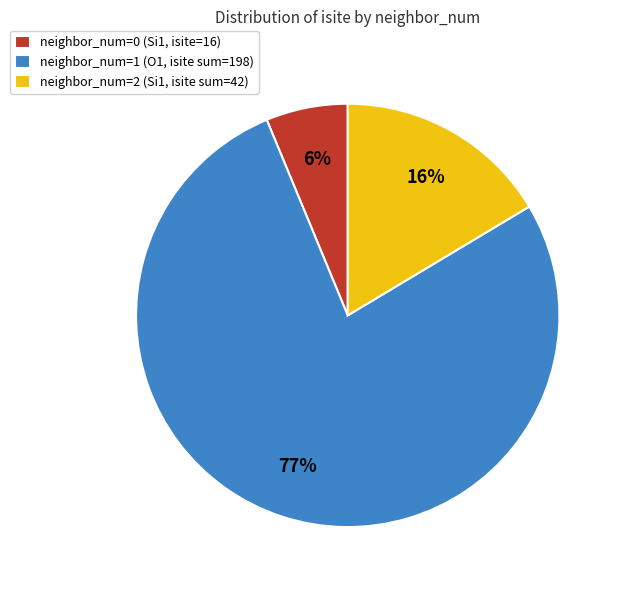

Between neighbor_num=2 (Si1, isite sum=42) and neighbor_num=1 (O1, isite sum=198), which is larger?

neighbor_num=1 (O1, isite sum=198)